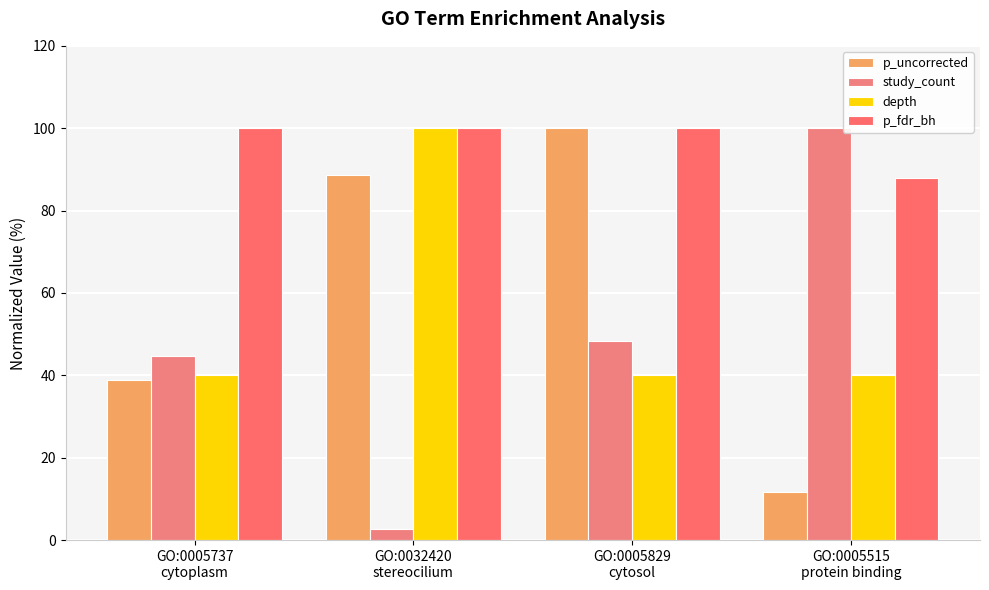

The value of p_fdr_bh at GO:0005737
cytoplasm is 150.0. True or false?

False